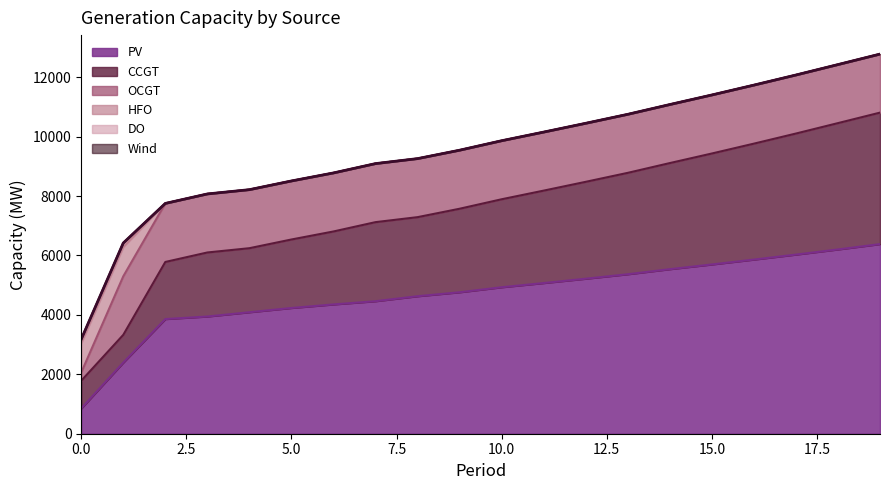

True or false: OCGT has more than 1 points higher than both neighbors.

False